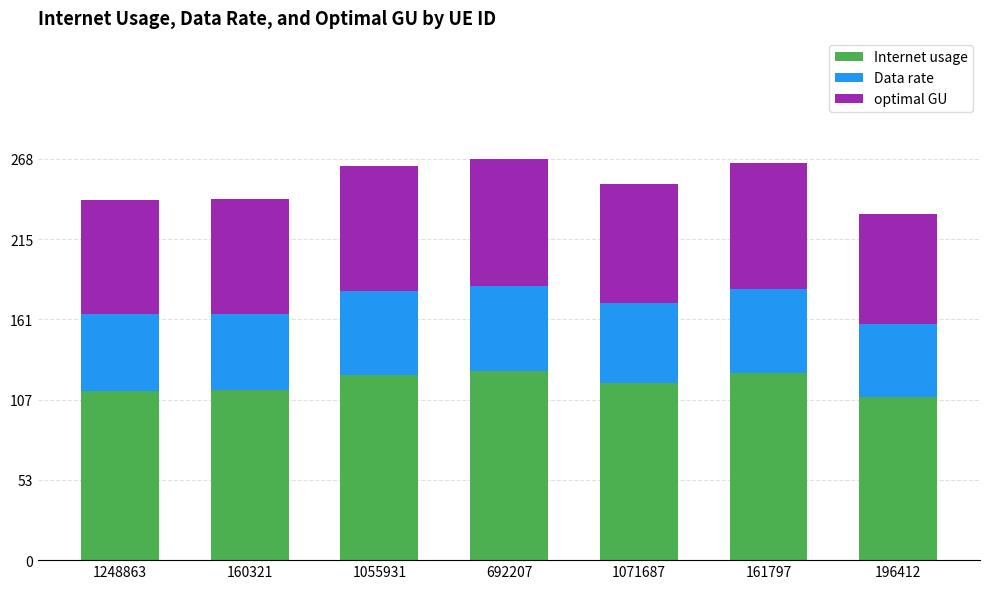

What is the difference between the maximum and minimum values in the Internet usage series?

17.3